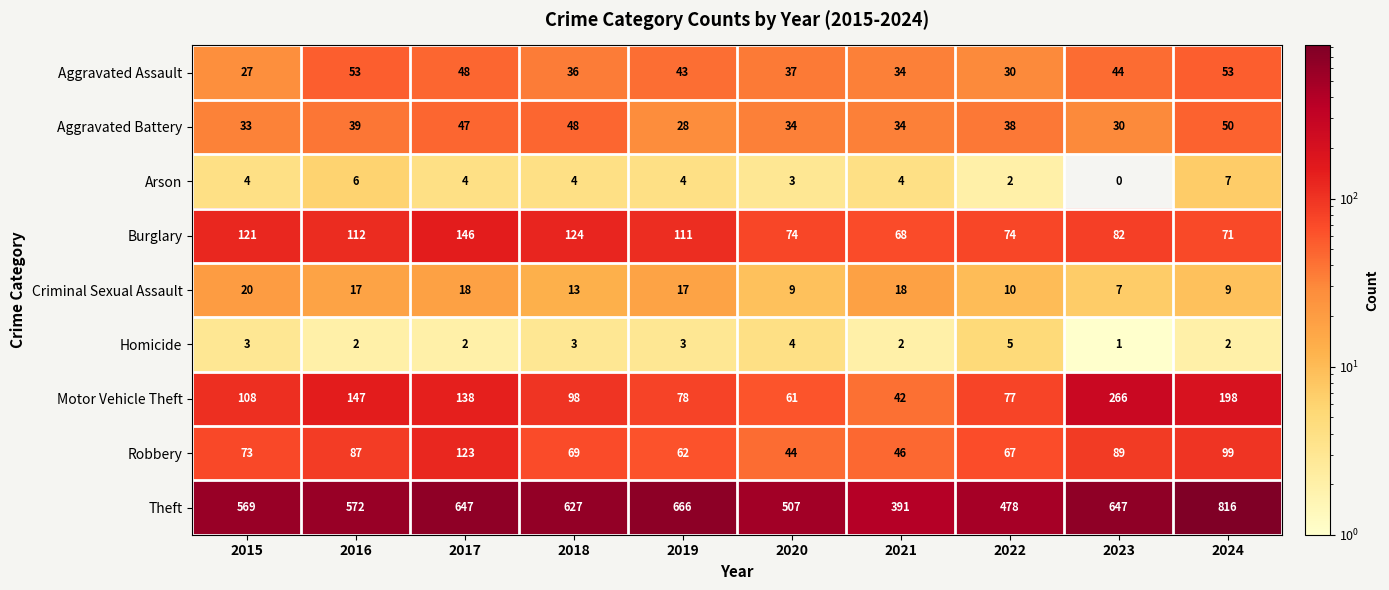

At which category is the sum across all series the highest?

2024